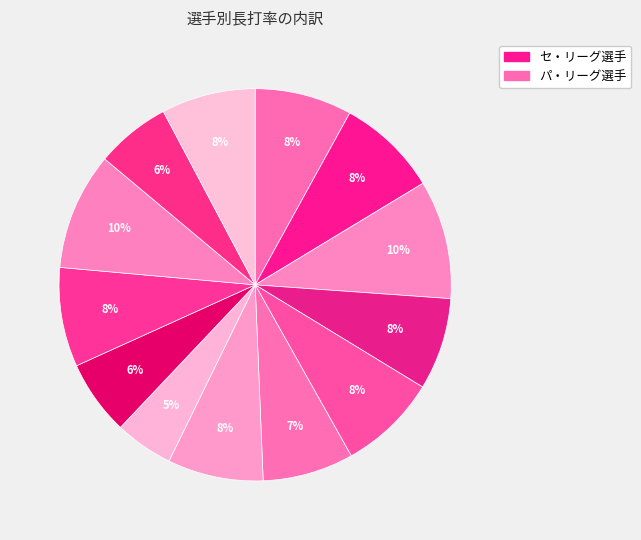

Count the number of slices in the pie.

13